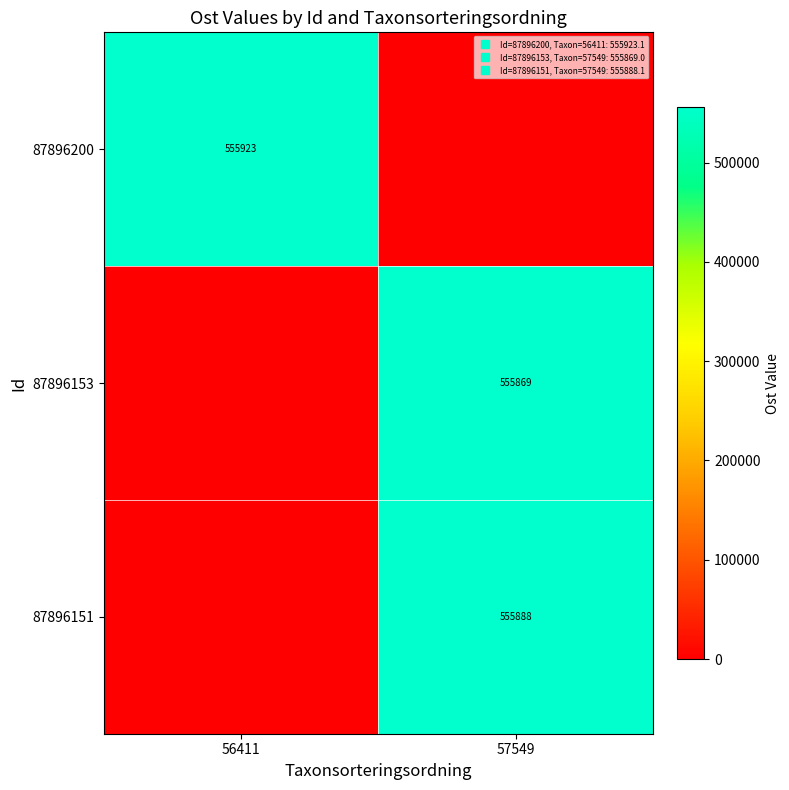

At 56411, list the series in order from smallest to largest.

87896153, 87896151, 87896200